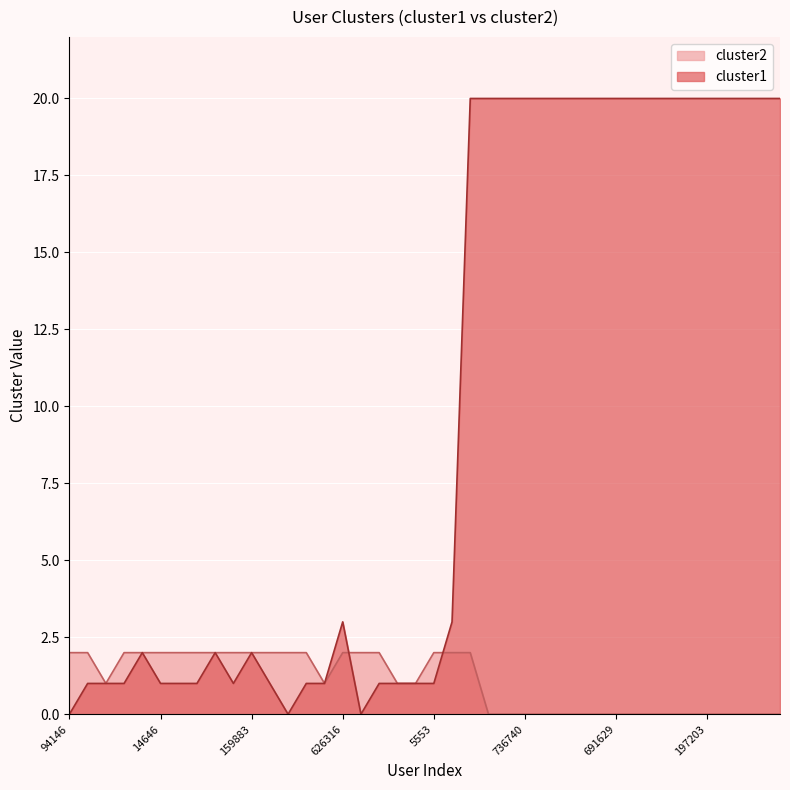

At which category does cluster1 reach its first local peak?

513078